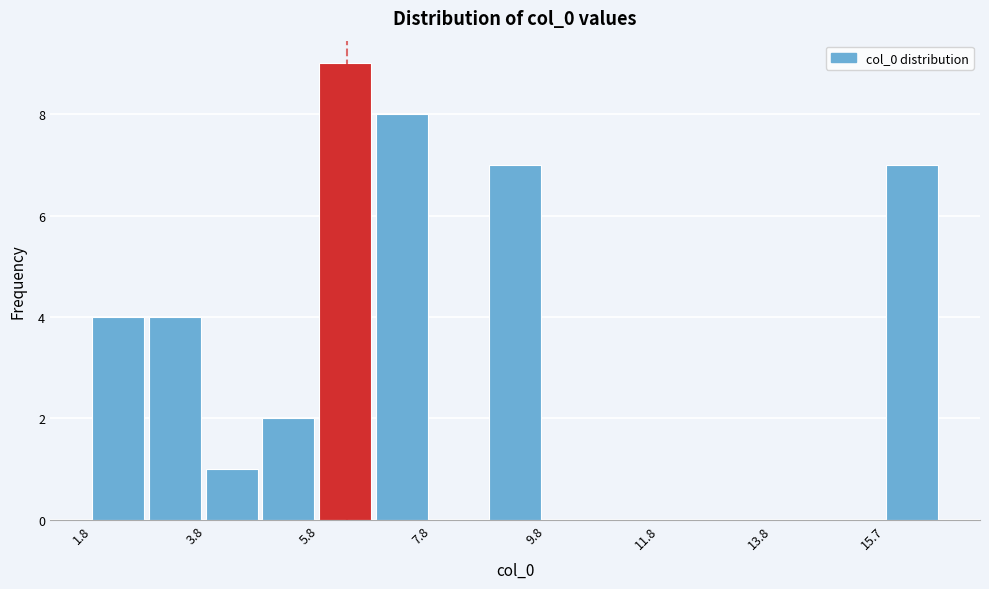

Reading left to right, list every bar in this chart as the range it spans on the x-axis followed by its height. Neither the bar edges nor the heights are printed on the chart, so give them approximately, as read against the axes.

1.8 to 2.8: 4
2.8 to 3.8: 4
3.8 to 4.8: 1
4.8 to 5.8: 2
5.8 to 6.8: 9
6.8 to 7.8: 8
7.8 to 8.8: 0
8.8 to 9.8: 7
9.8 to 10.8: 0
10.8 to 11.8: 0
11.8 to 12.8: 0
12.8 to 13.8: 0
13.8 to 14.8: 0
14.8 to 15.8: 0
15.8 to 16.8: 7